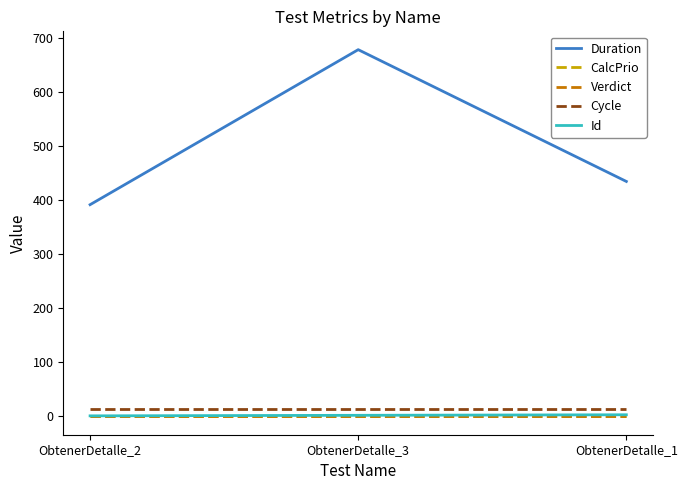

Does the chart have visible grid lines?

No